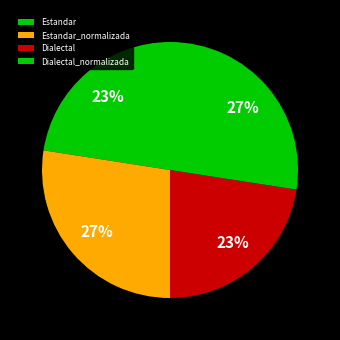

Is it true that Estandar_normalizada is 13% of the pie?

False